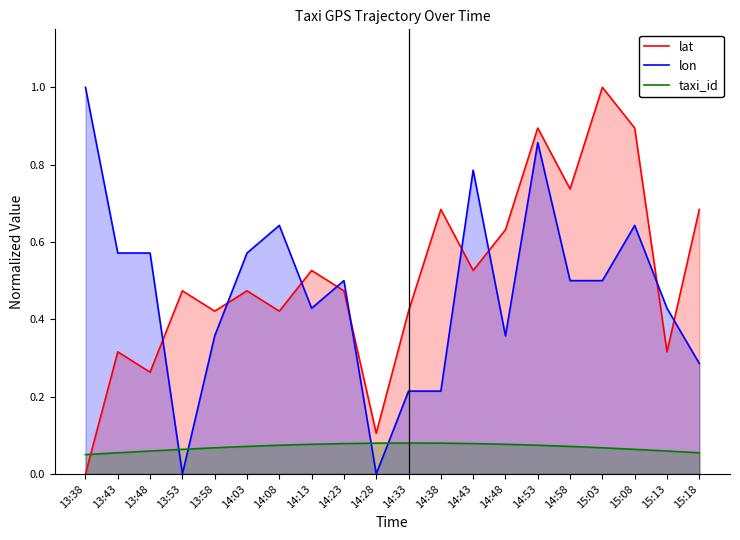

At which category does taxi_id reach its first local peak?

14:33